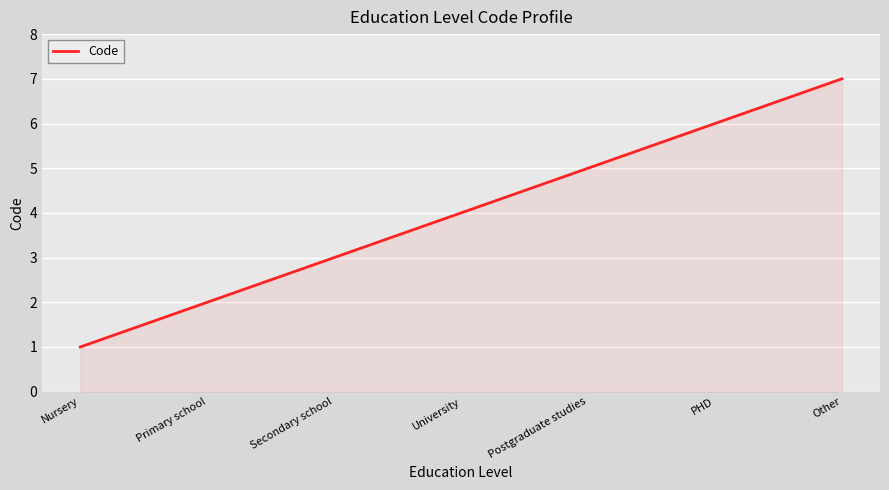

Does the chart have visible grid lines?

Yes